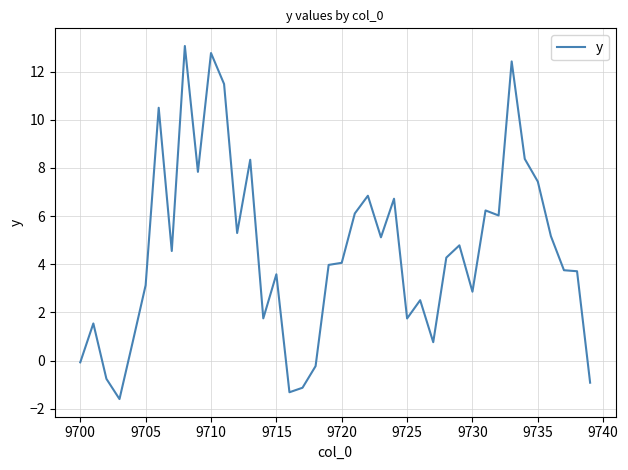

What is the average value?

4.5